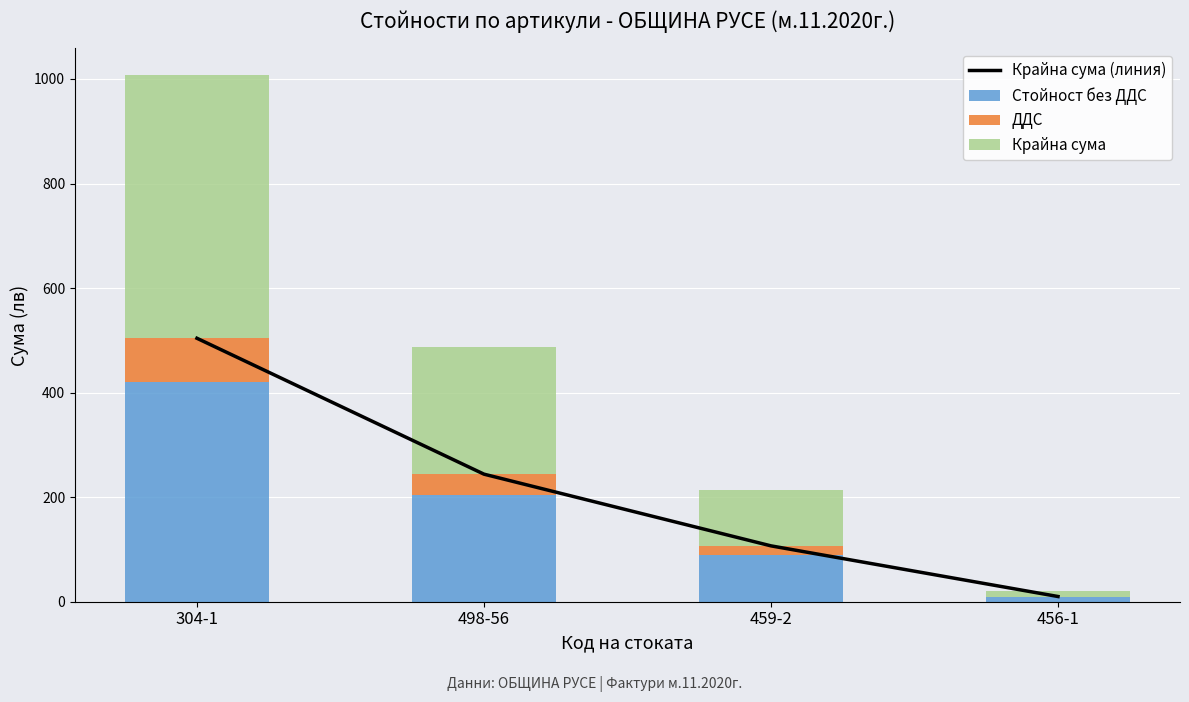

At which label is ДДС closest to 42?

498-56